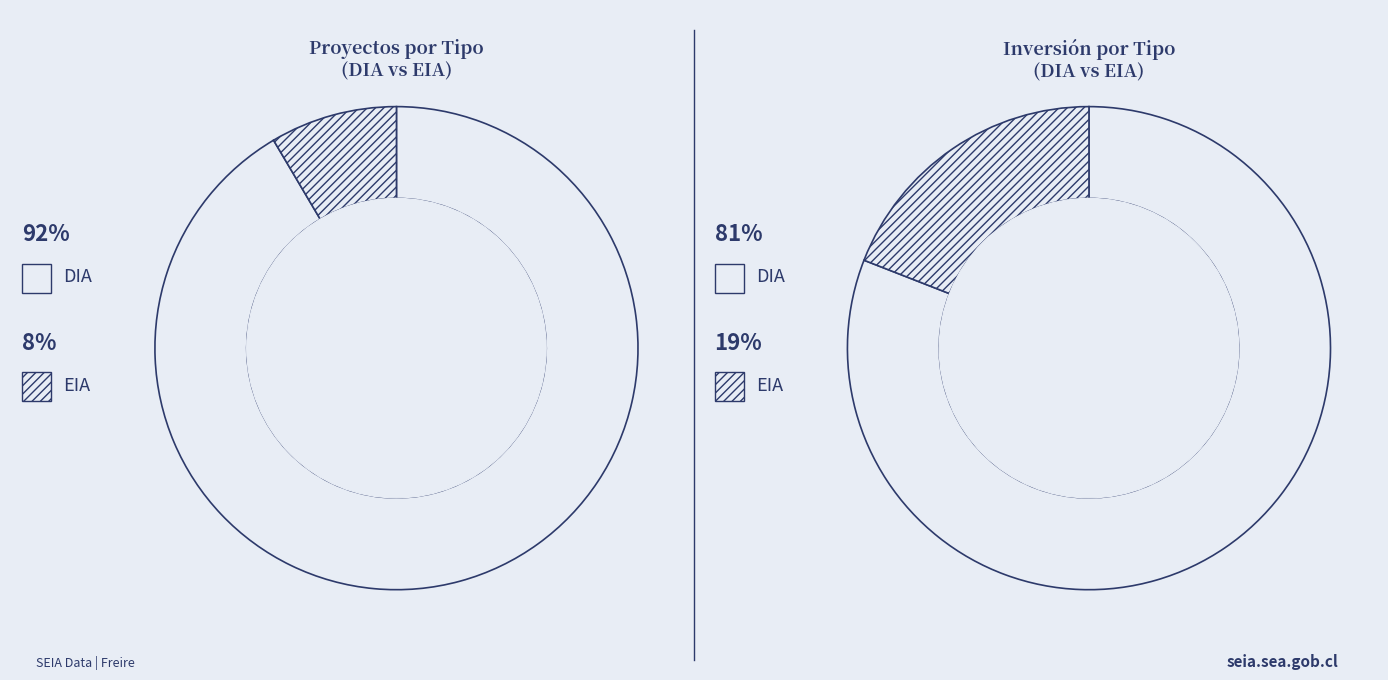

What percentage is the DIA slice, to the nearest percent?

92%